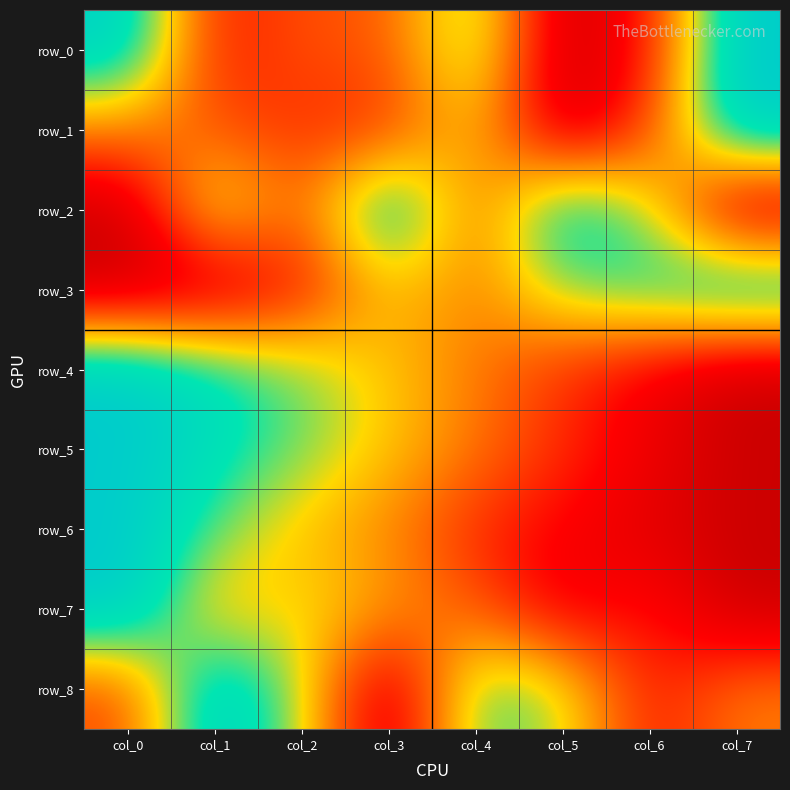

What is the difference between the row_0 values at col_1 and col_0?

0.7